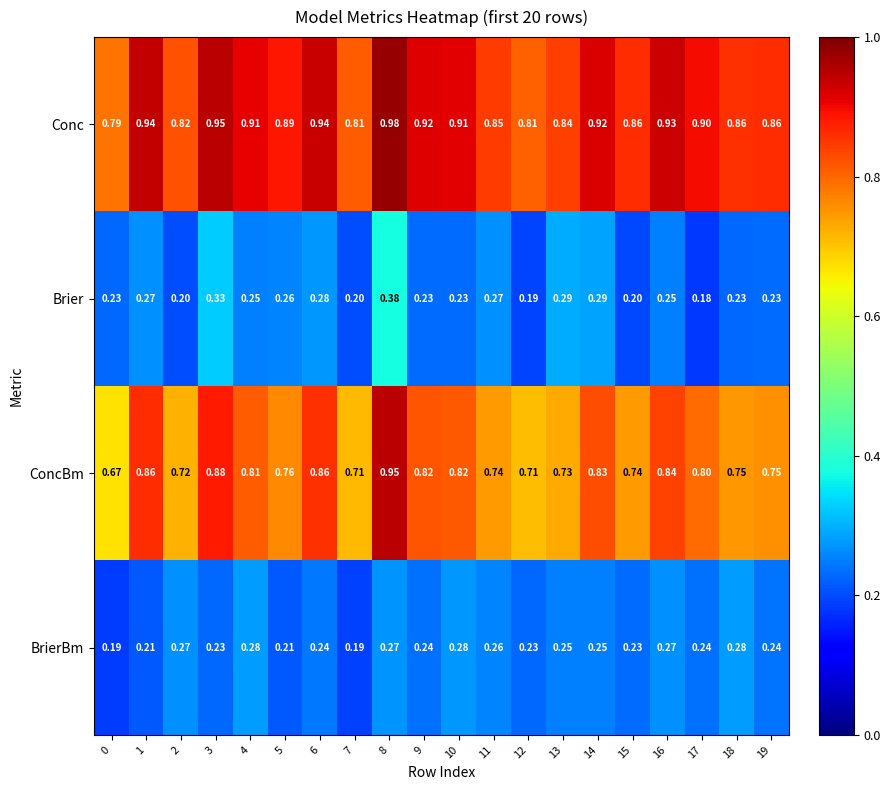

At which category is the sum across all series the highest?

8